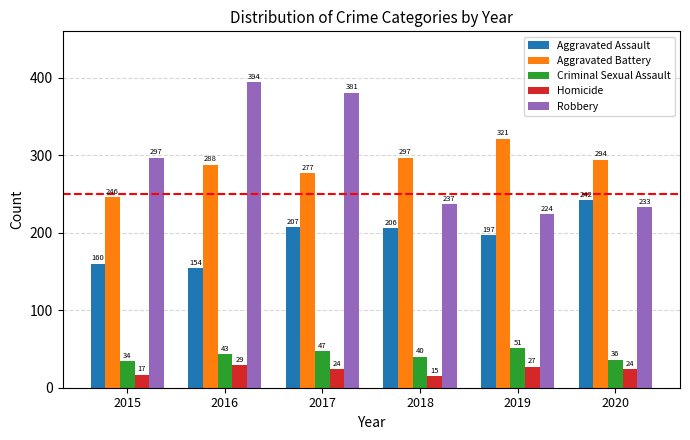

What is the maximum value for Criminal Sexual Assault?

51